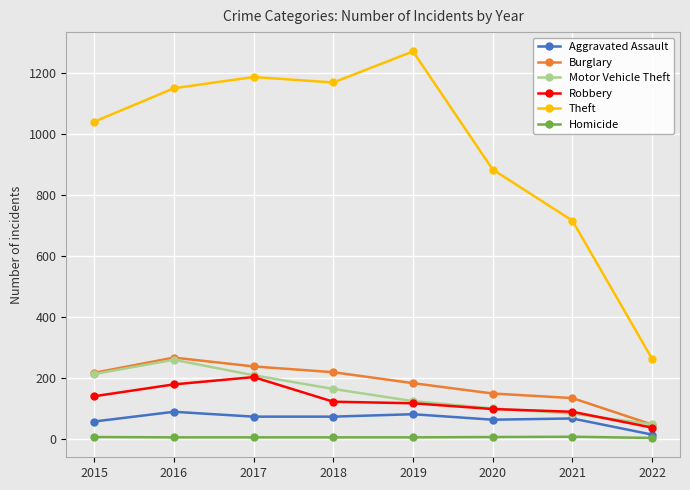

The Aggravated Assault series shows 56 at 2015. True or false?

True